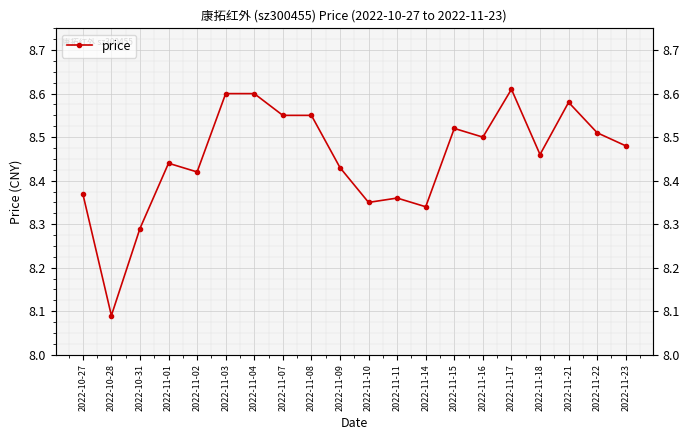

Is this an area chart (filled region under the line)?

No